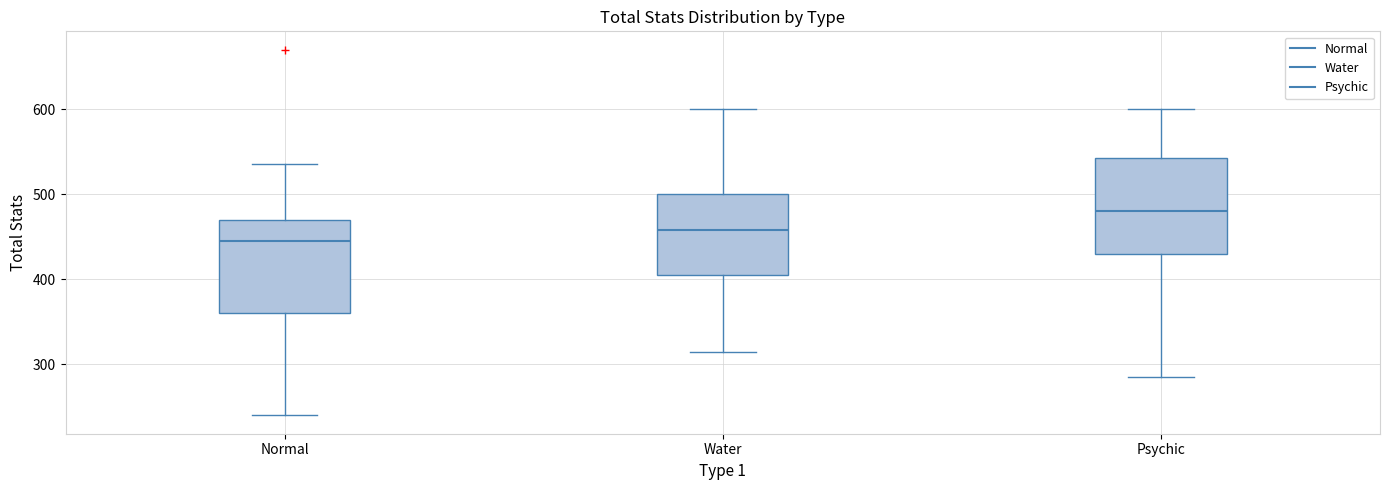

Where is the upper edge of the box for Water on the y-axis? The values are not printed on the chart, so give them approximately, as read against the axis.

500